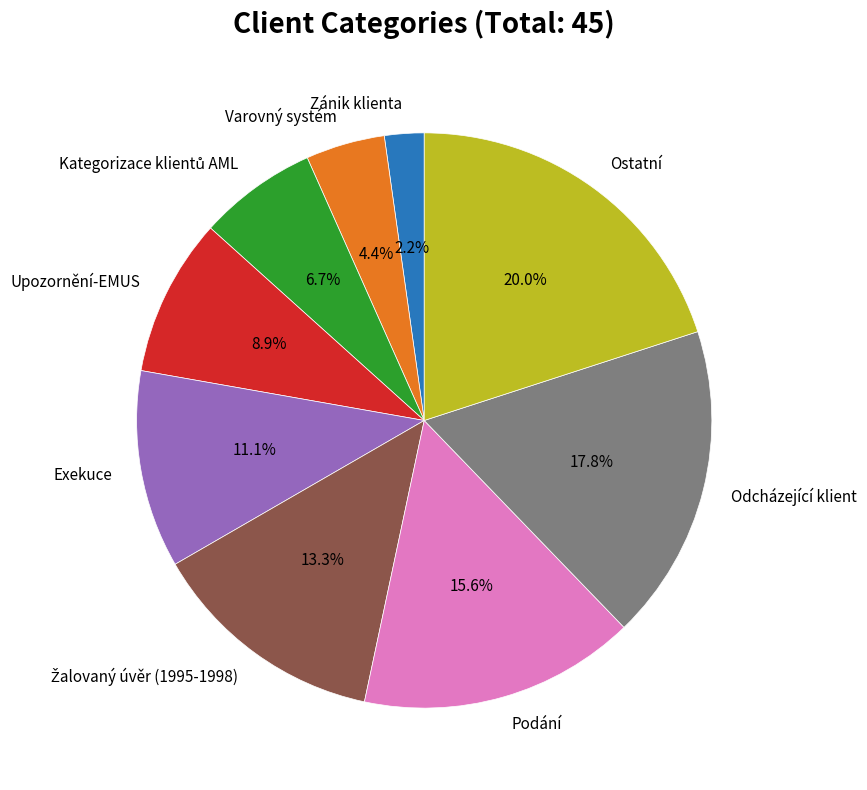

To the nearest percent, what is the combined percentage of Upozornění-EMUS and Odcházející klient?

27%